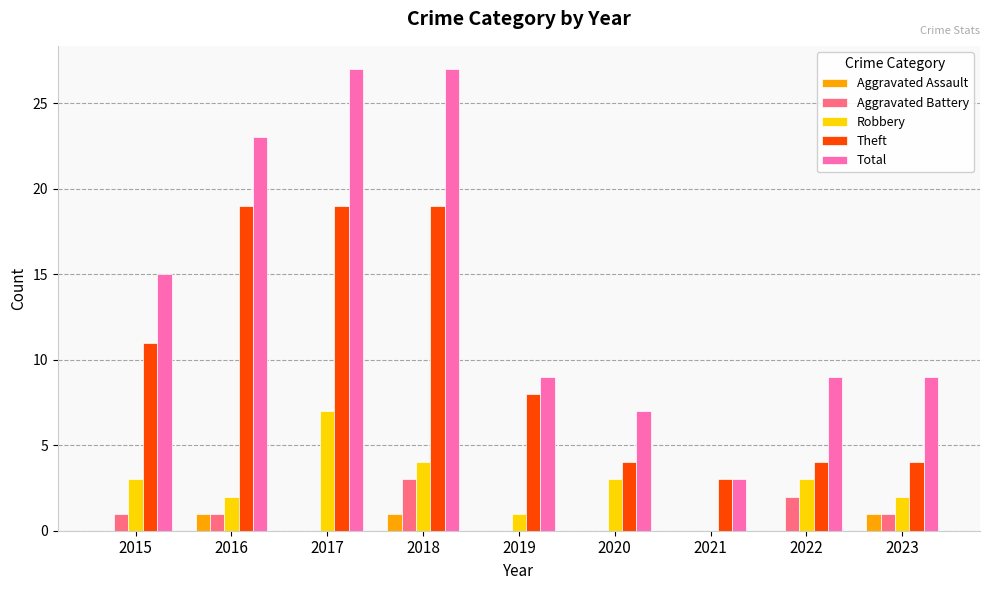

Is it true that Theft equals 2 at 2023?

False